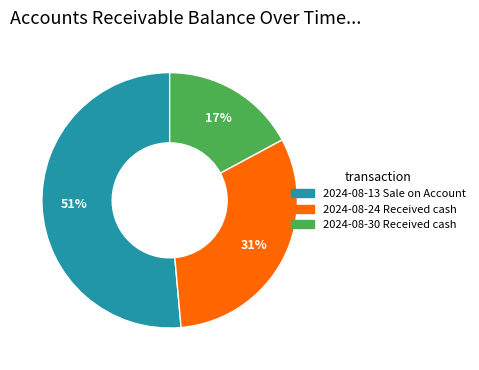

Which slice is the largest?

2024-08-13 Sale on Account